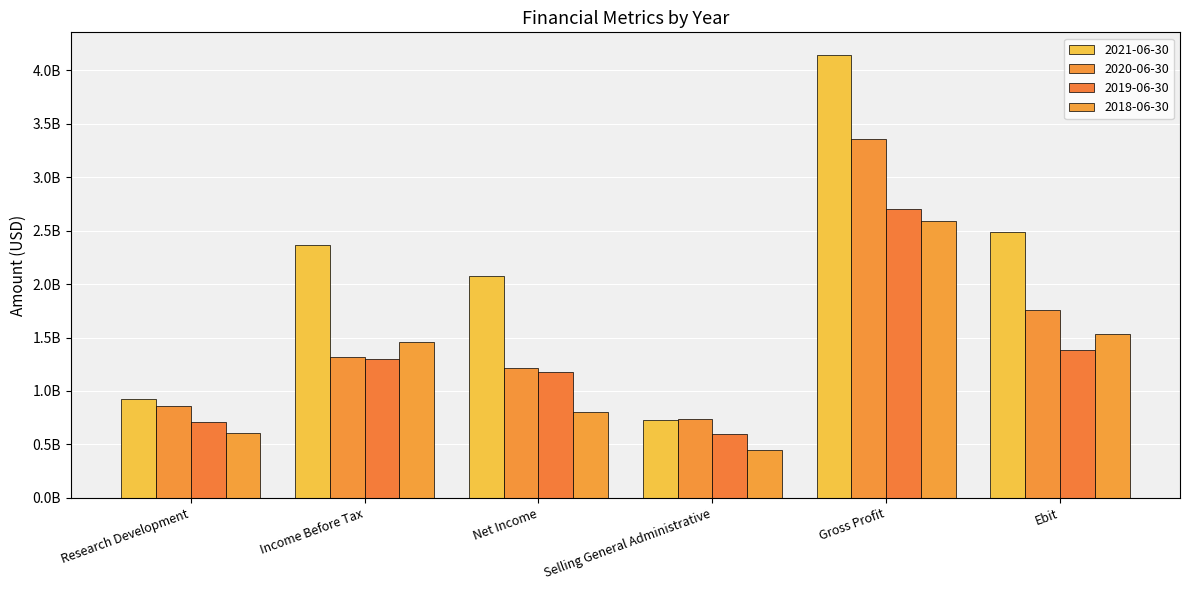

True or false: 2018-06-30 has a value of 1455931000 at Income Before Tax.

True